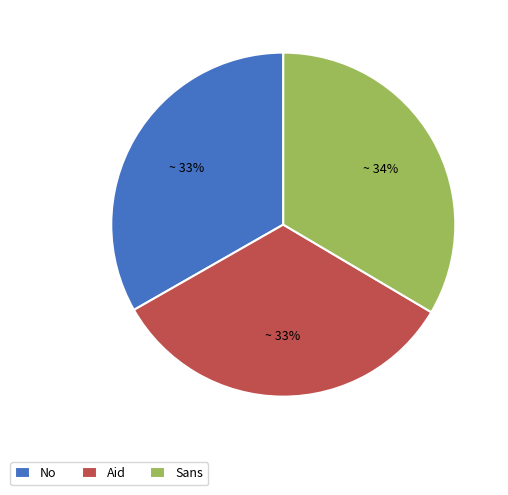

To the nearest percent, what is the average slice percentage?

33%